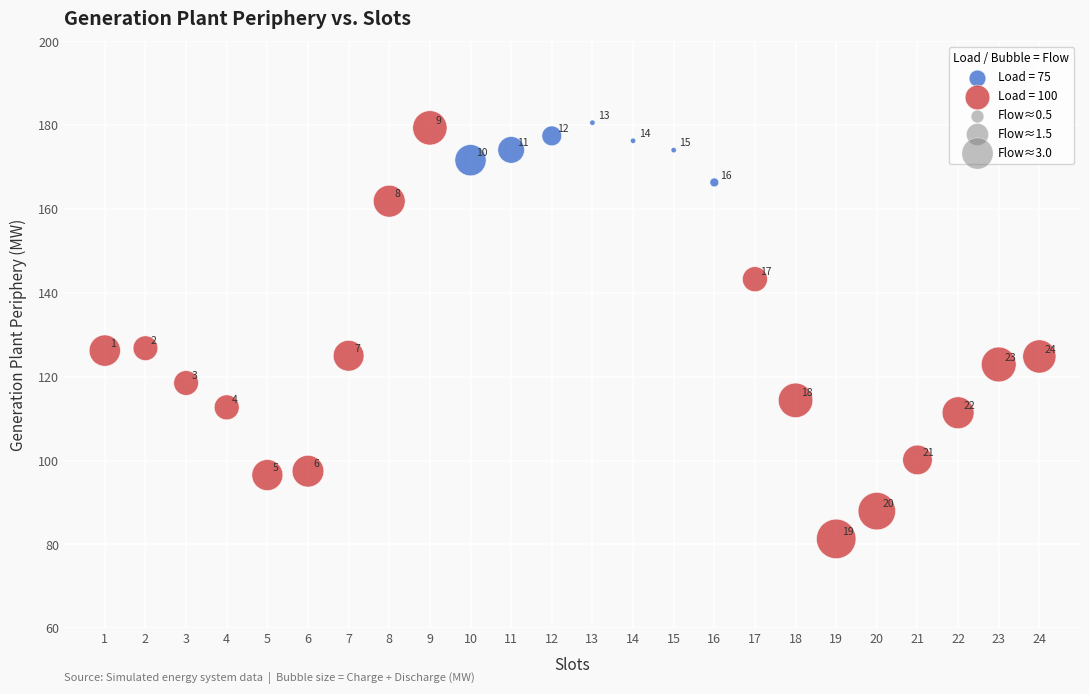

Which series contains the highest Y value?

Load = 75